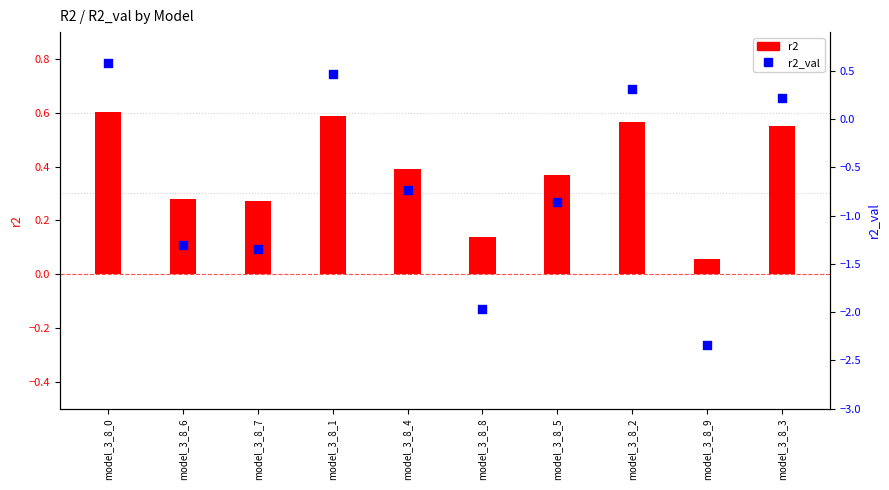

Which series reaches the minimum Y coordinate?

r2_val